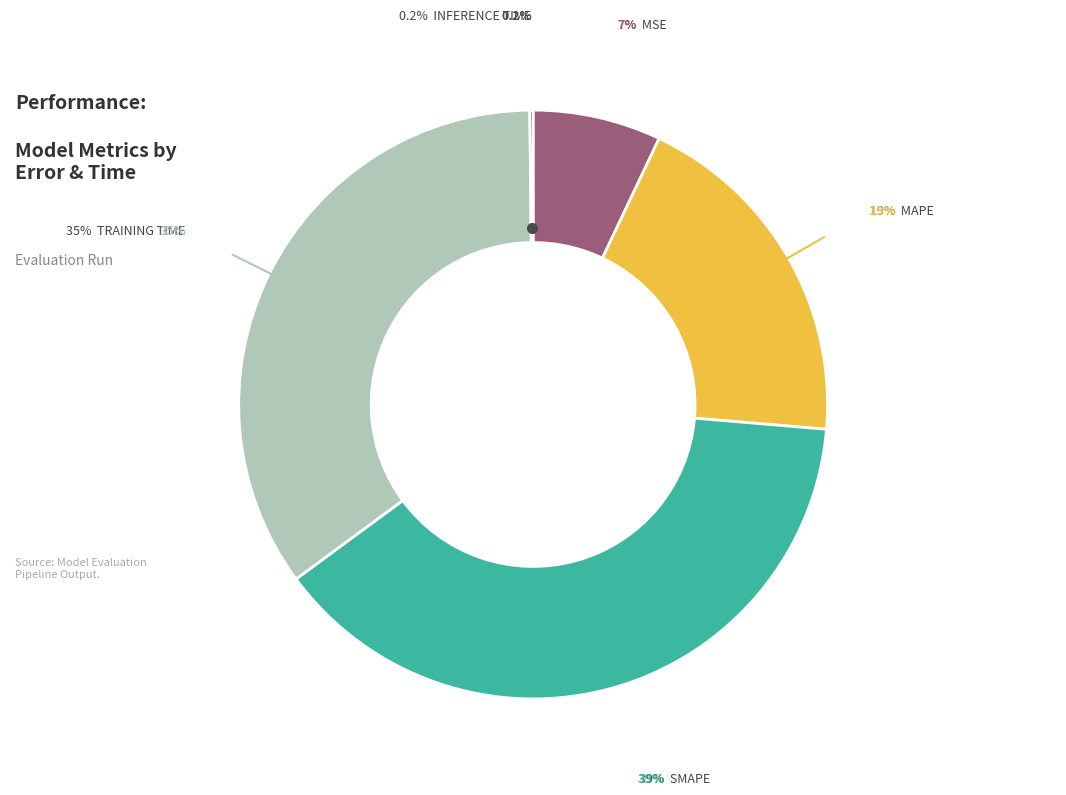

Is MAPE the majority of the pie?

No